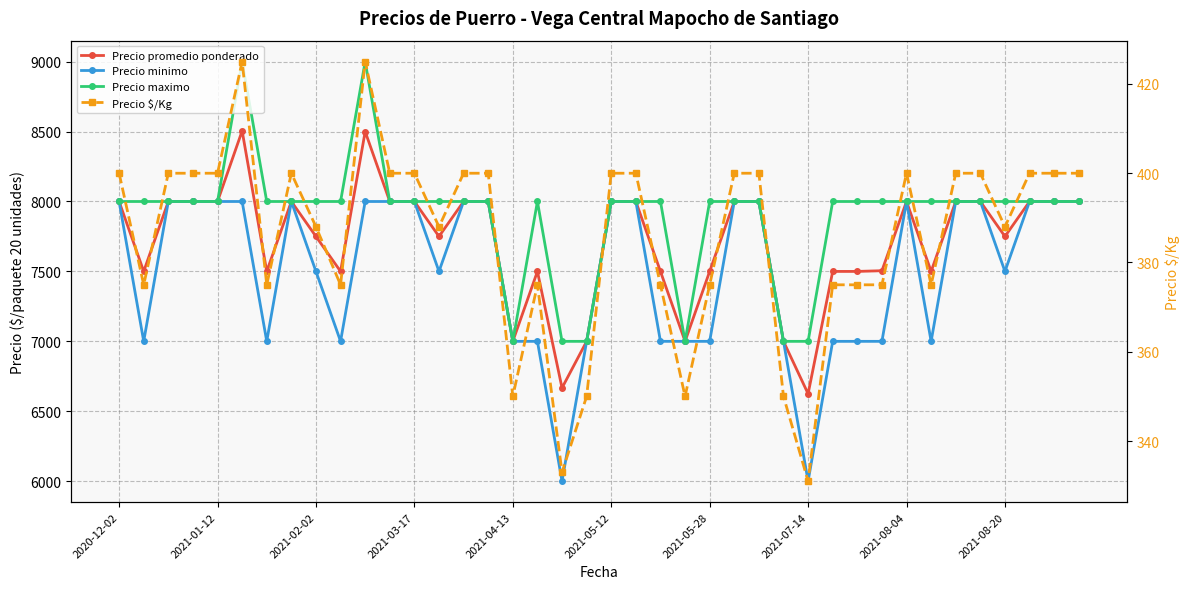

Is it true that Precio promedio ponderado equals 11401 at 2021-08-20?

False